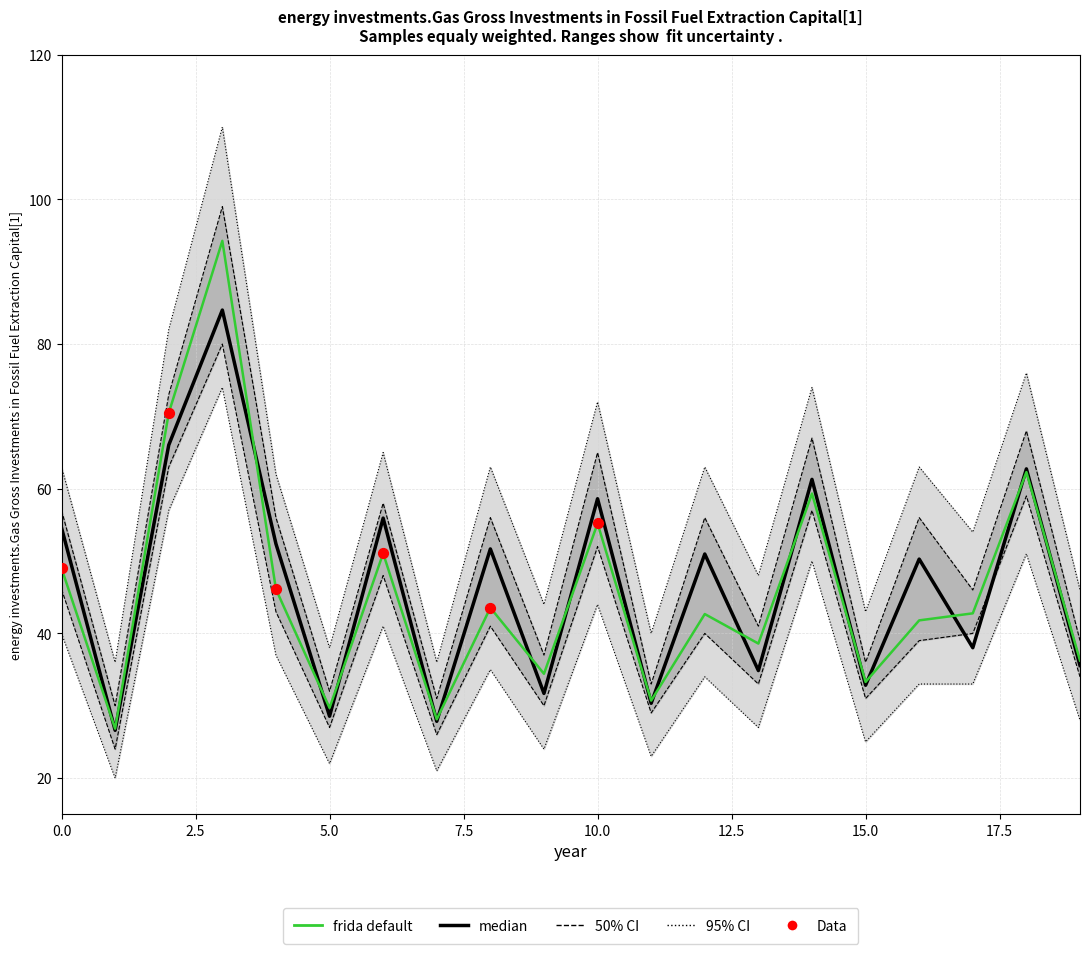

Which series reaches the minimum Y coordinate?

ci95_lower